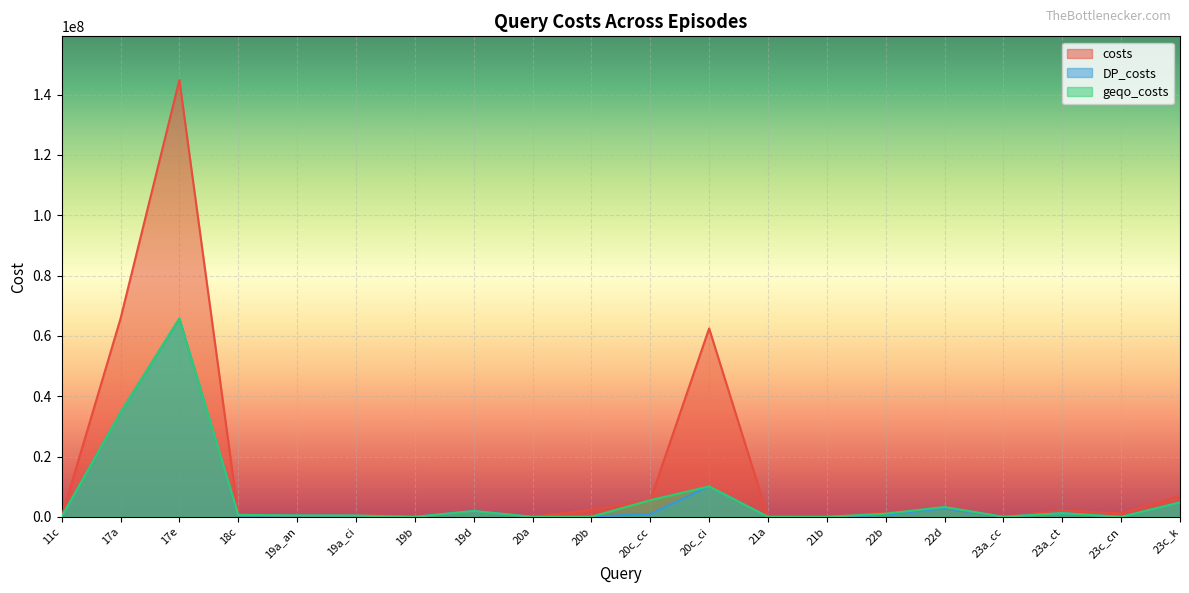

Is it true that costs equals 593040 at 23c_cn?

False